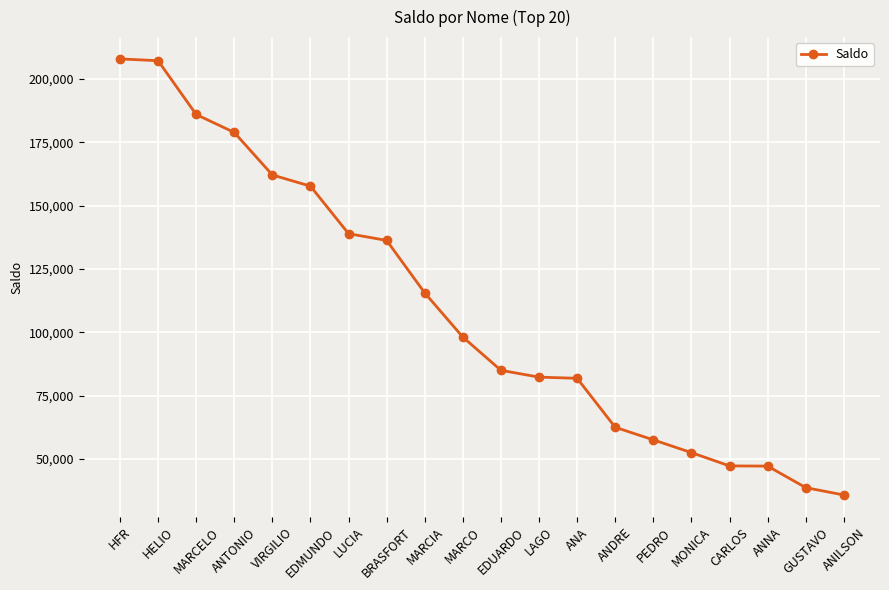

What is the sum of all values?

2178295.3